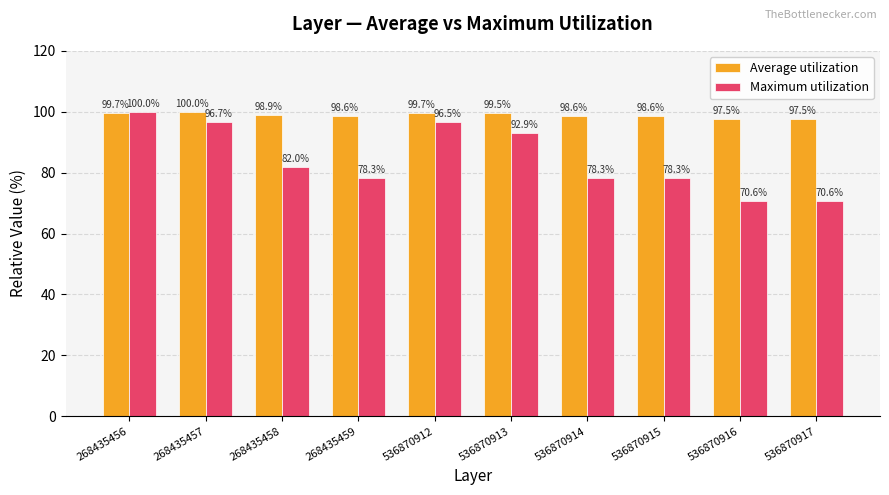

At how many categories does at least one series exceed 77?

10